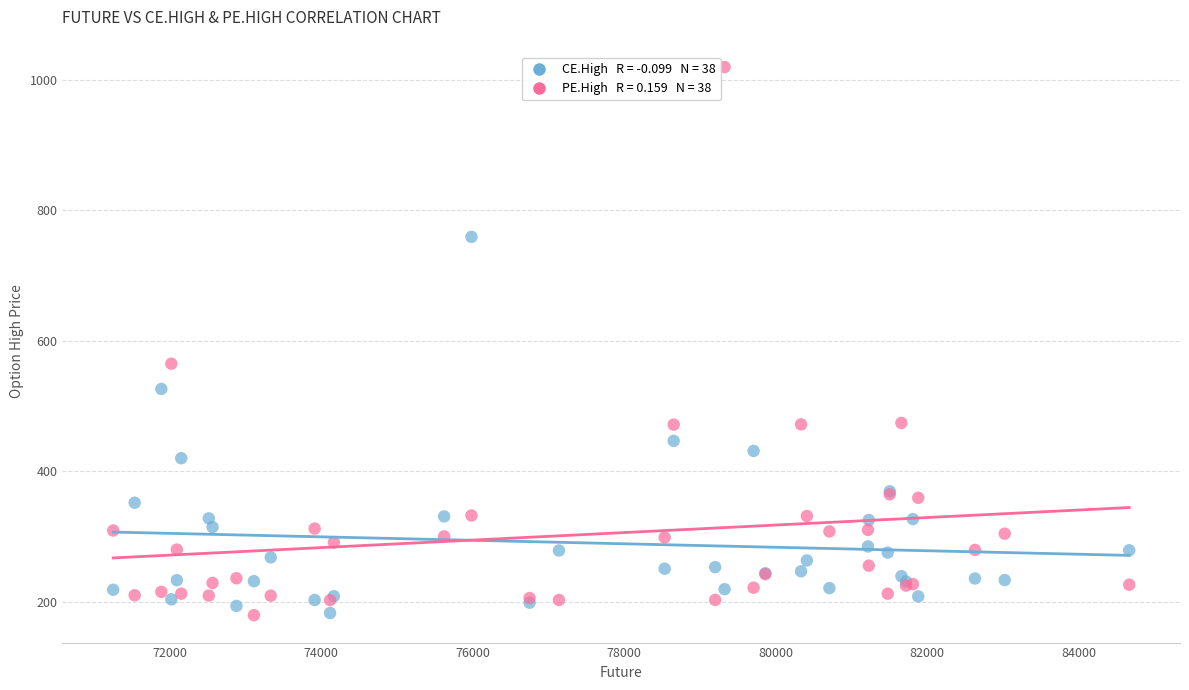

Across all series, what Y value is closest to 599?

565.0